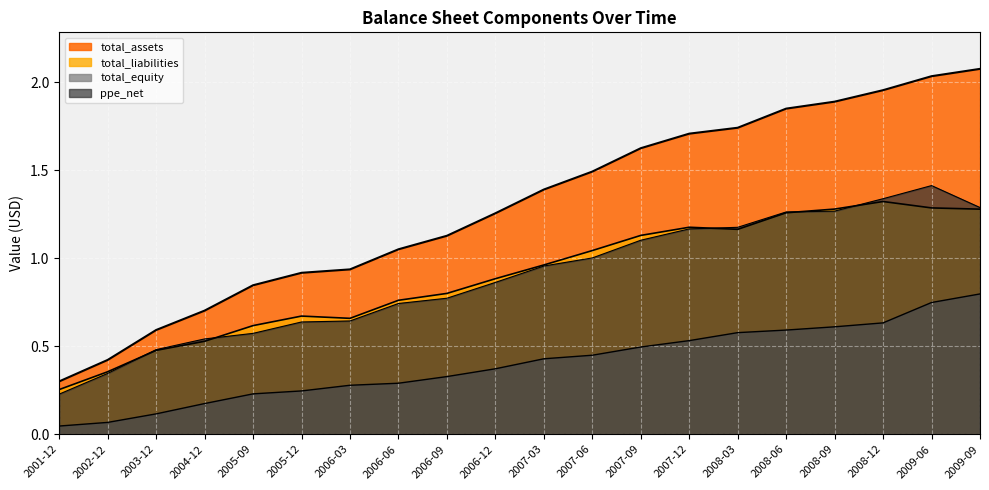

What is the sum of the total_liabilities values at 2008-09 and 2009-06?

2.6